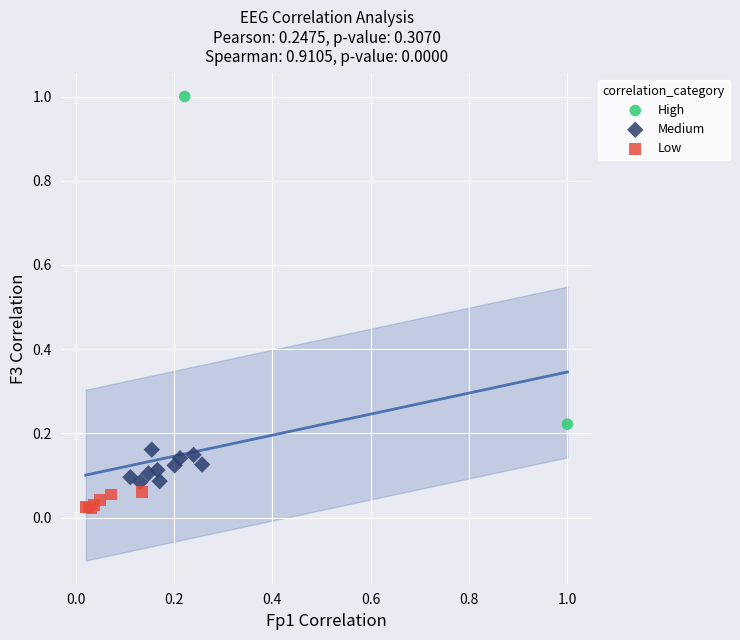

Which series reaches the maximum Y coordinate?

High